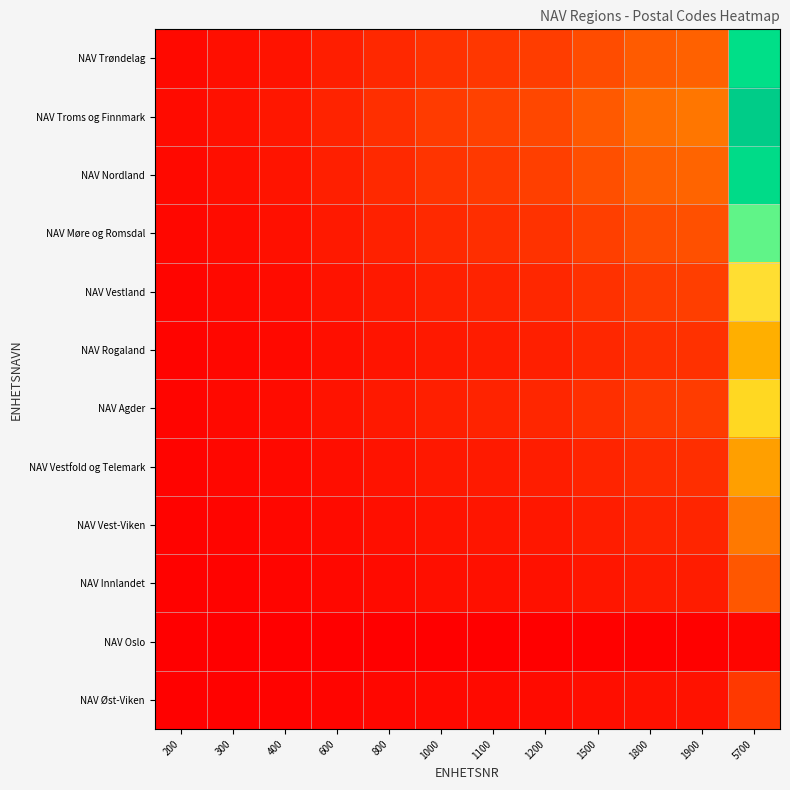

Reading right to left, list all the values displayed in this chart.

NAV Øst-Viken: 5700=0.2	1900=0.1	1800=0.1	1500=0.0	1200=0.0	1100=0.0	1000=0.0	800=0.0	600=0.0	400=0.0	300=0.0	200=0.0
NAV Oslo: 5700=0.0	1900=0.0	1800=0.0	1500=0.0	1200=0.0	1100=0.0	1000=0.0	800=0.0	600=0.0	400=0.0	300=0.0	200=0.0
NAV Innlandet: 5700=0.3	1900=0.1	1800=0.1	1500=0.1	1200=0.1	1100=0.0	1000=0.0	800=0.0	600=0.0	400=0.0	300=0.0	200=0.0
NAV Vest-Viken: 5700=0.3	1900=0.1	1800=0.1	1500=0.1	1200=0.1	1100=0.1	1000=0.1	800=0.0	600=0.0	400=0.0	300=0.0	200=0.0
NAV Vestfold og Telemark: 5700=0.4	1900=0.1	1800=0.1	1500=0.1	1200=0.1	1100=0.1	1000=0.1	800=0.1	600=0.0	400=0.0	300=0.0	200=0.0
NAV Agder: 5700=0.5	1900=0.2	1800=0.2	1500=0.1	1200=0.1	1100=0.1	1000=0.1	800=0.1	600=0.1	400=0.0	300=0.0	200=0.0
NAV Rogaland: 5700=0.4	1900=0.1	1800=0.1	1500=0.1	1200=0.1	1100=0.1	1000=0.1	800=0.1	600=0.0	400=0.0	300=0.0	200=0.0
NAV Vestland: 5700=0.6	1900=0.2	1800=0.2	1500=0.1	1200=0.1	1100=0.1	1000=0.1	800=0.1	600=0.1	400=0.0	300=0.0	200=0.0
NAV Møre og Romsdal: 5700=0.7	1900=0.2	1800=0.2	1500=0.2	1200=0.1	1100=0.1	1000=0.1	800=0.1	600=0.1	400=0.0	300=0.0	200=0.0
NAV Nordland: 5700=0.9	1900=0.3	1800=0.3	1500=0.2	1200=0.2	1100=0.2	1000=0.2	800=0.1	600=0.1	400=0.1	300=0.0	200=0.0
NAV Troms og Finnmark: 5700=1.0	1900=0.3	1800=0.3	1500=0.3	1200=0.2	1100=0.2	1000=0.2	800=0.1	600=0.1	400=0.1	300=0.1	200=0.0
NAV Trøndelag: 5700=0.9	1900=0.3	1800=0.3	1500=0.2	1200=0.2	1100=0.2	1000=0.2	800=0.1	600=0.1	400=0.1	300=0.0	200=0.0